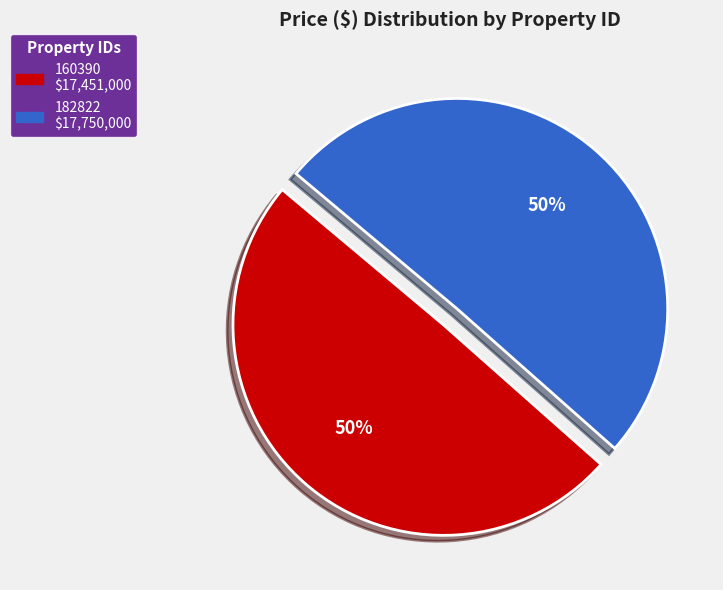

What percentage is the 182822 slice, to the nearest percent?

50%